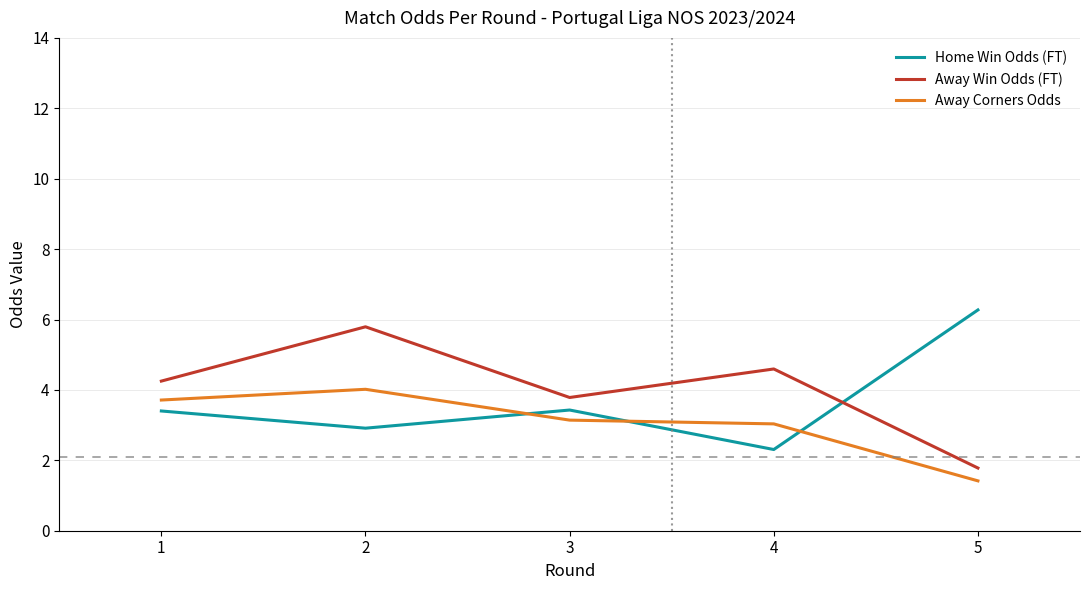

True or false: Away Win Odds (FT) has more than 1 points higher than both neighbors.

True